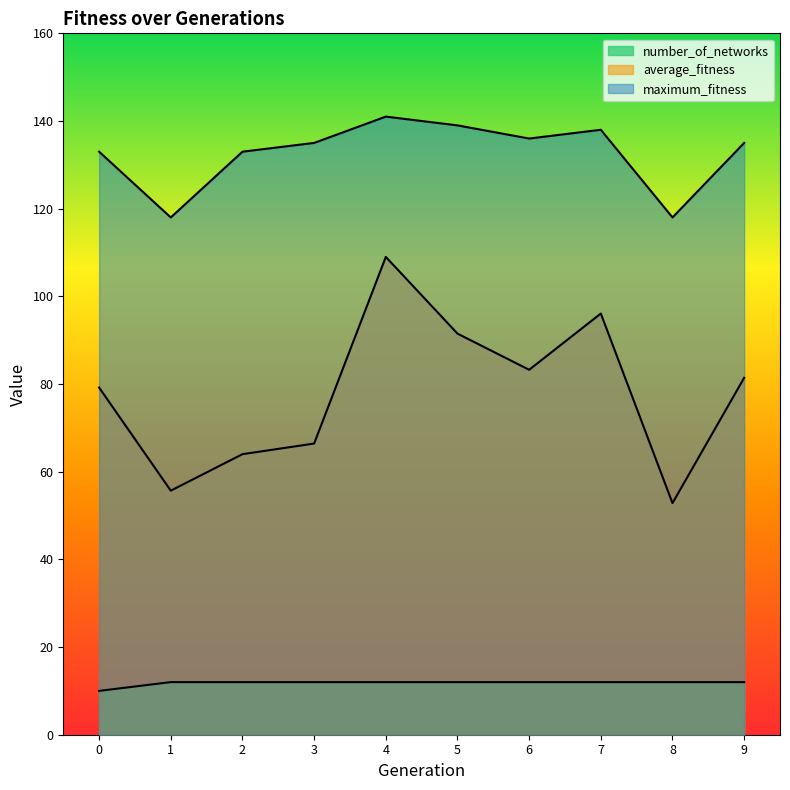

Reading right to left, transcribe all the data shown in this chart.

average_fitness: 9=81.4	8=52.8	7=96.1	6=83.2	5=91.5	4=109.0	3=66.4	2=64.0	1=55.7	0=79.2
maximum_fitness: 9=135.0	8=118.0	7=138.0	6=136.0	5=139.0	4=141.0	3=135.0	2=133.0	1=118.0	0=133.0
number_of_networks: 9=12.0	8=12.0	7=12.0	6=12.0	5=12.0	4=12.0	3=12.0	2=12.0	1=12.0	0=10.0